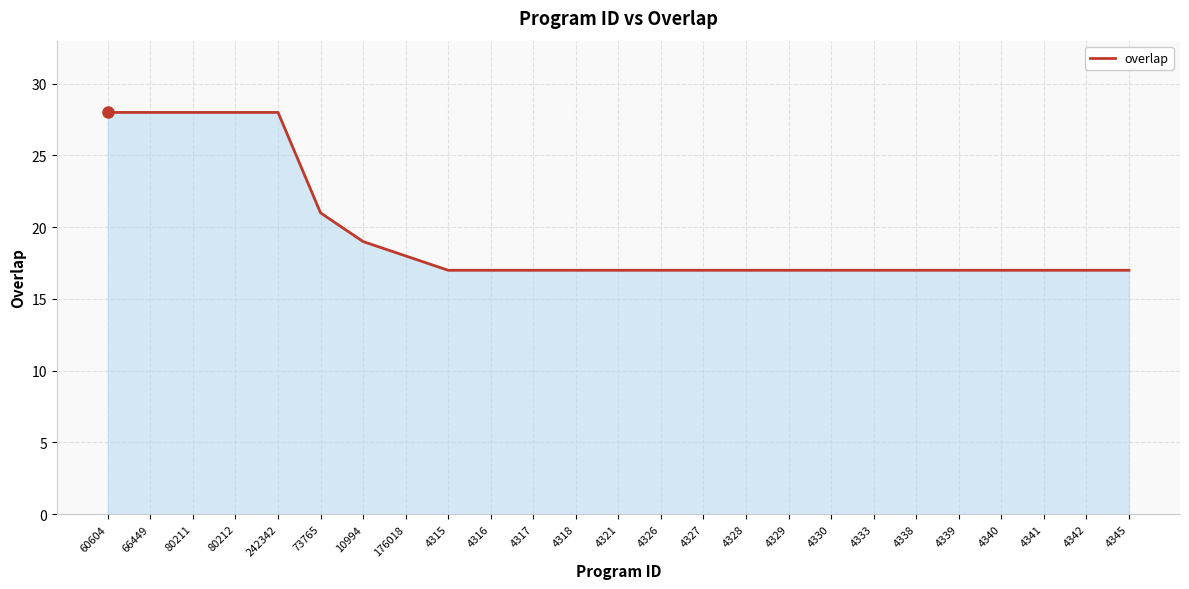

True or false: the data shows 17 at 4342.

True